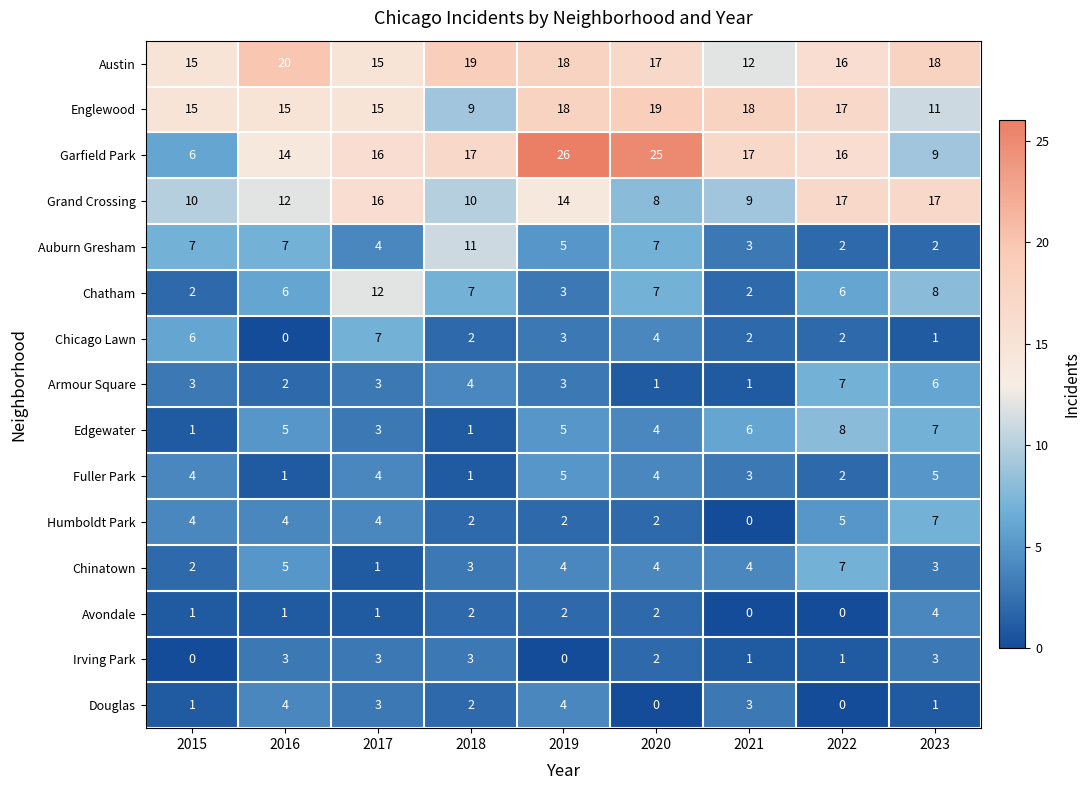

The Armour Square series shows 1 at 2017. True or false?

False